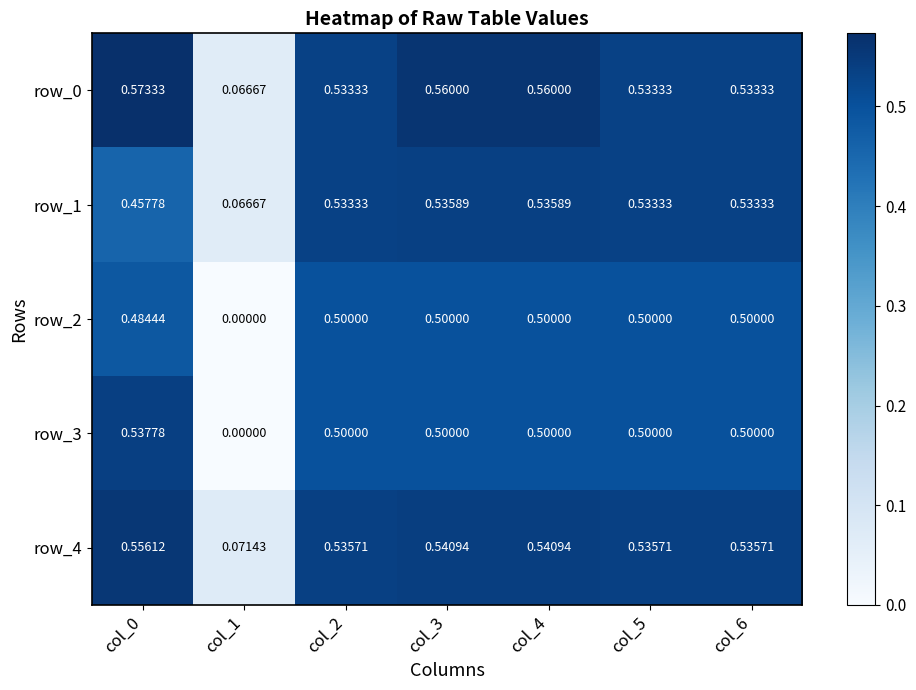

Which category has the highest value across all series?

col_0